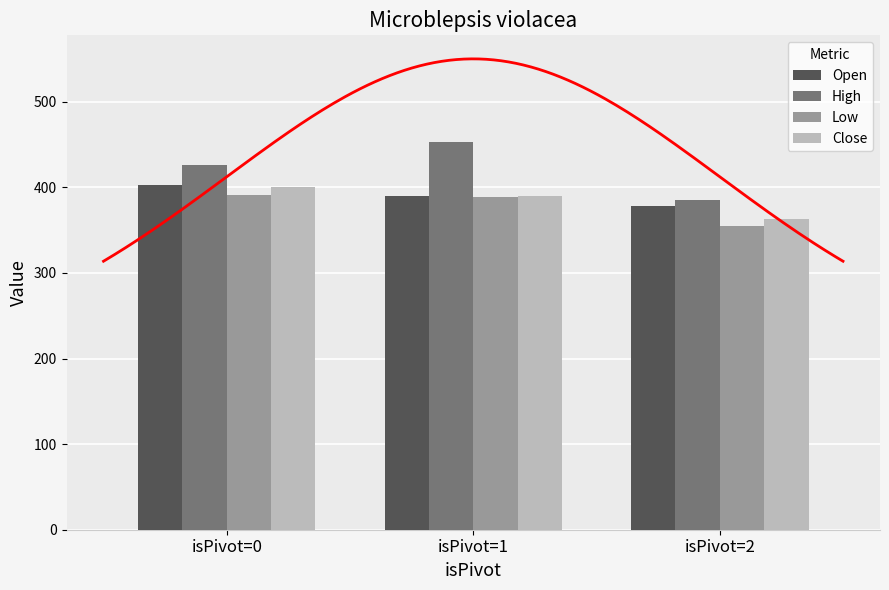

At how many categories does at least one series exceed 360?

3